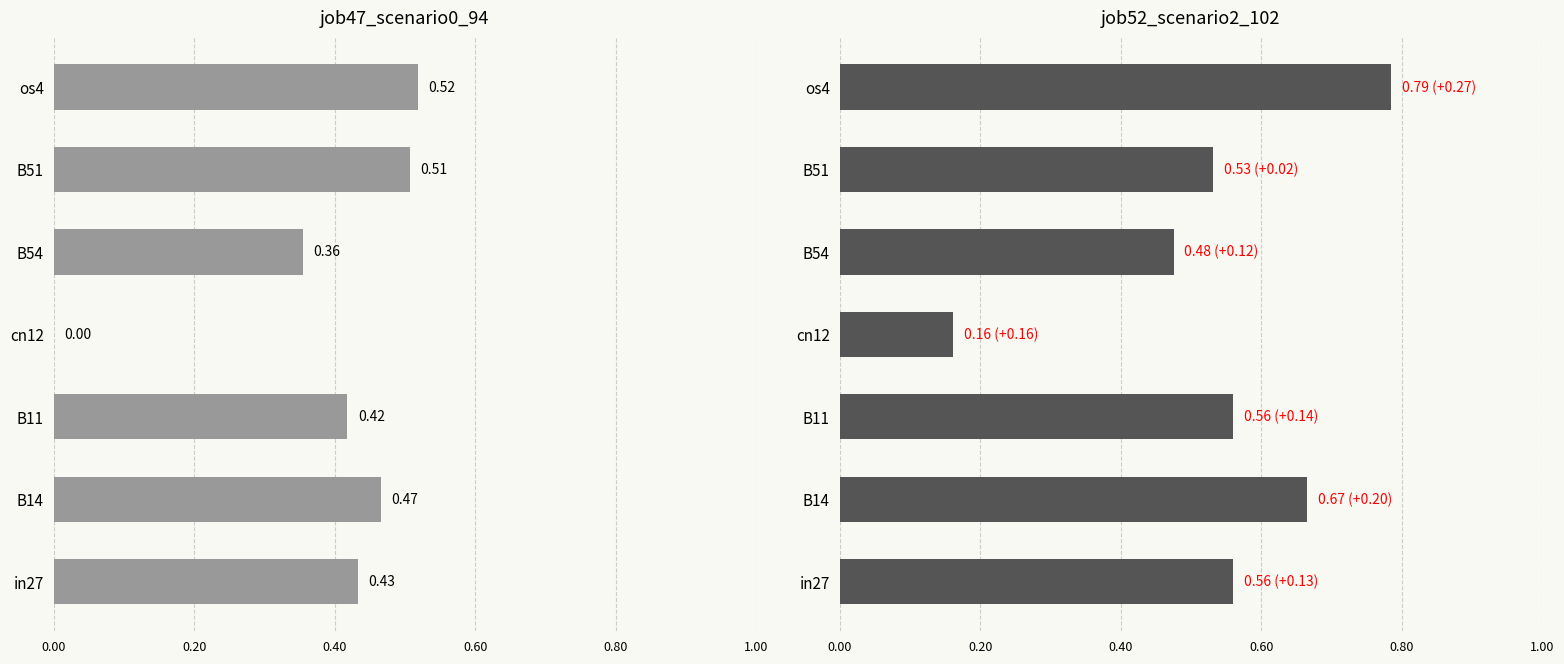

The value of job52_scenario2_102 at B54 is 0.3. True or false?

False